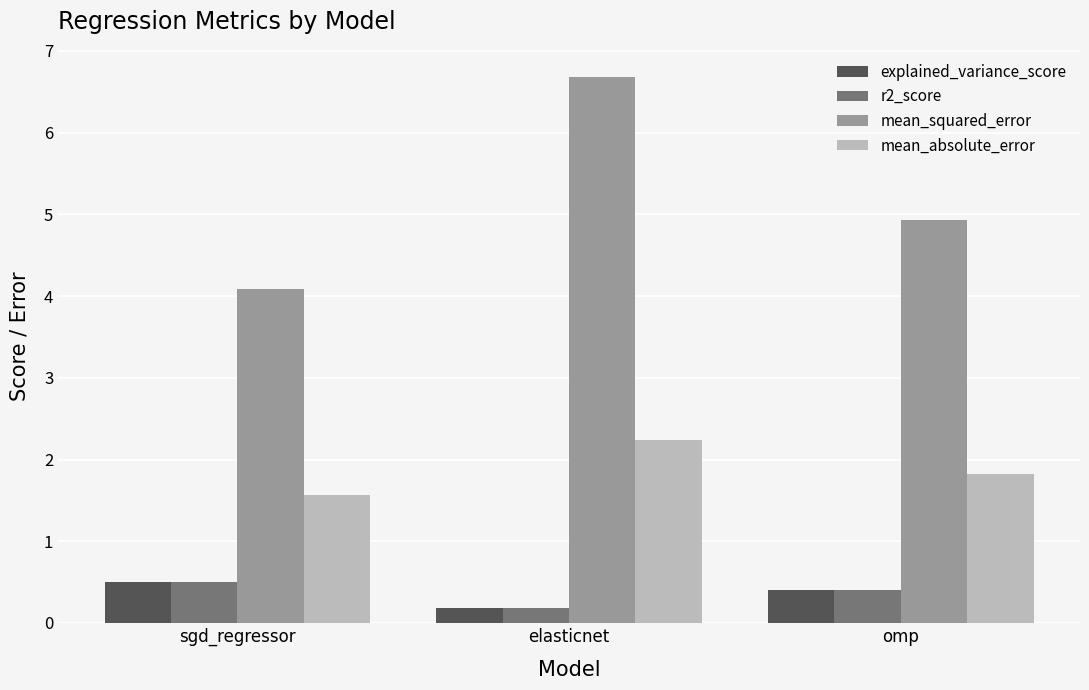

List the labels in order of mean_squared_error value, largest first.

elasticnet, omp, sgd_regressor